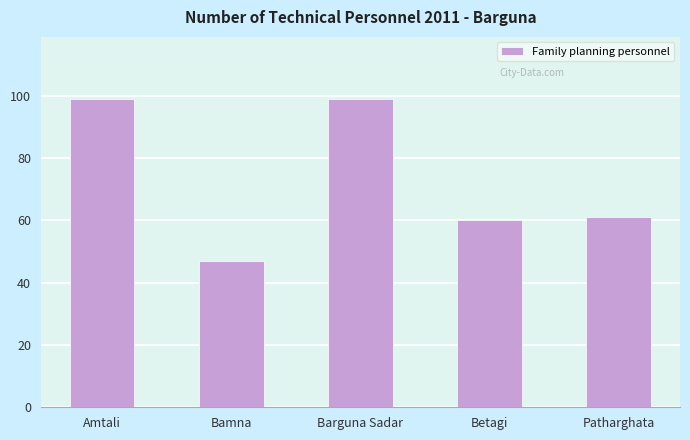

What is the greatest value displayed?

99